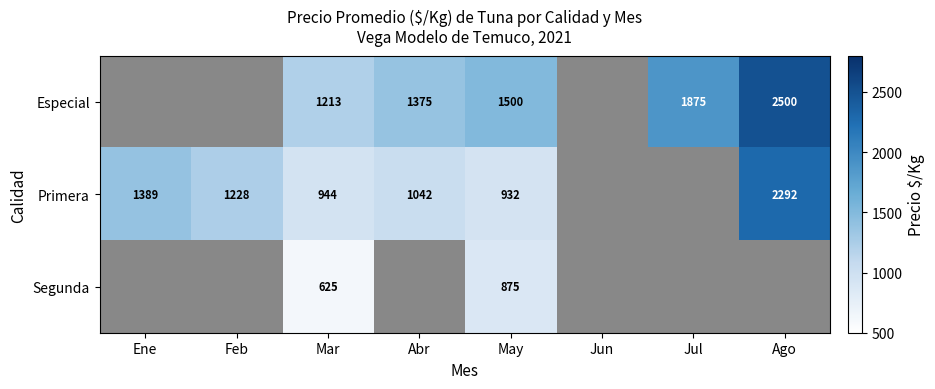

What is the total value across all series at Mar?

2782